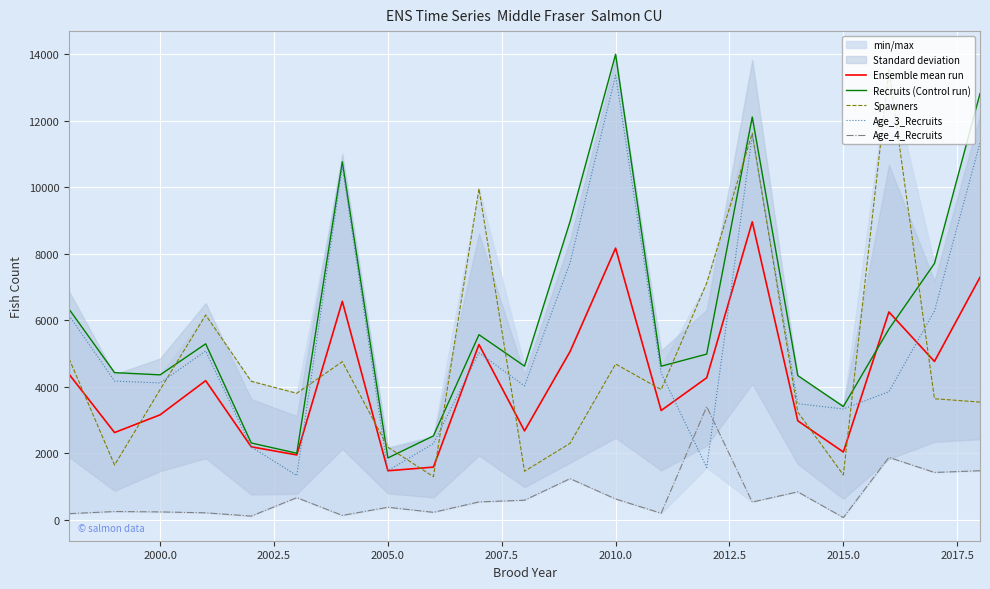

At which label does Age_3_Recruits reach its peak?

2010.0